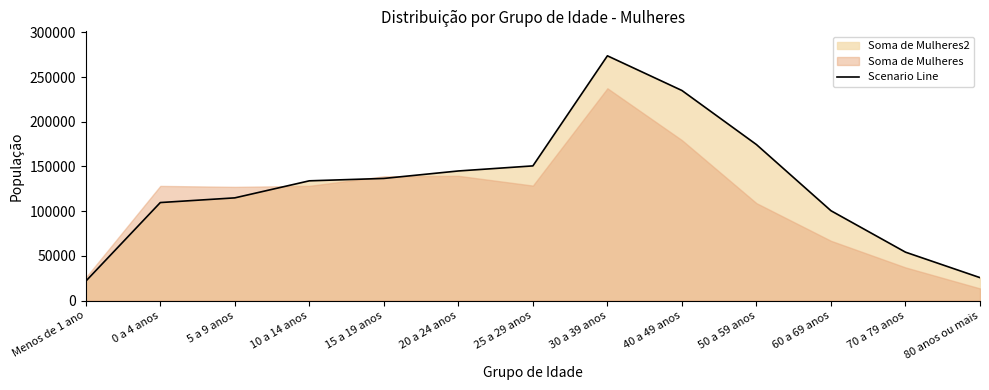

What is the difference between the values at 20 a 24 anos and 50 a 59 anos?

29530